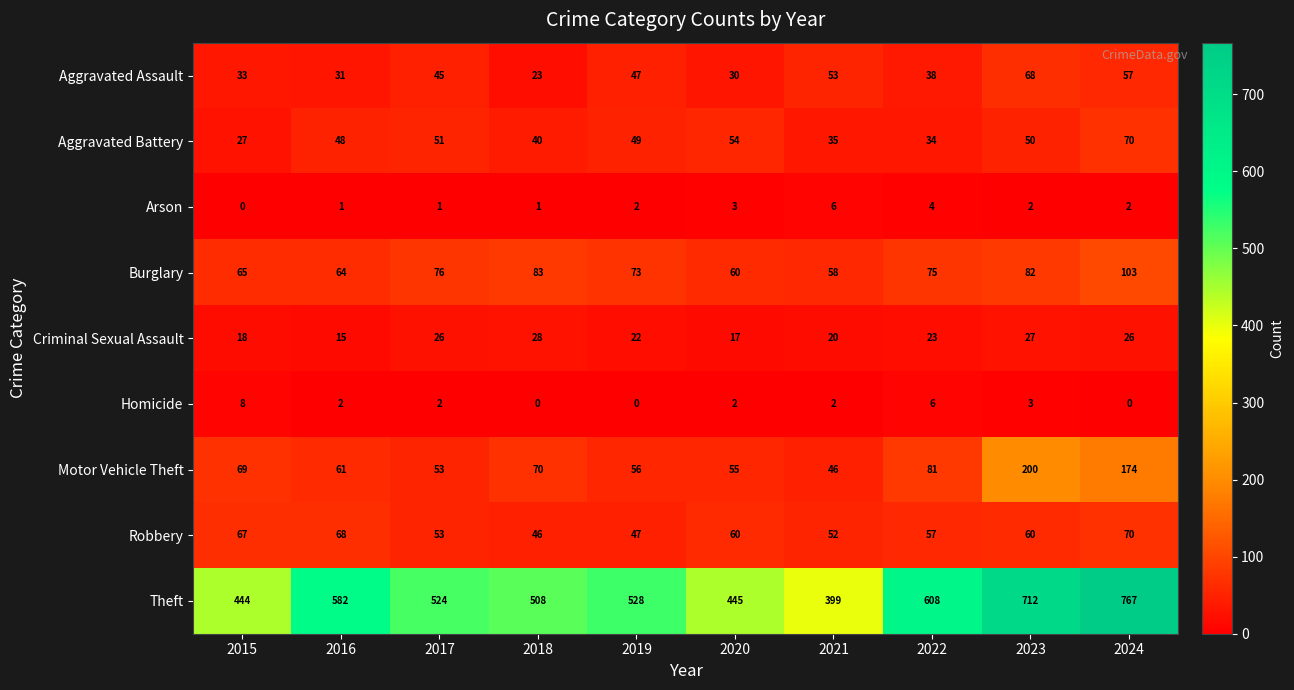

At how many categories does at least one series exceed 602?

3